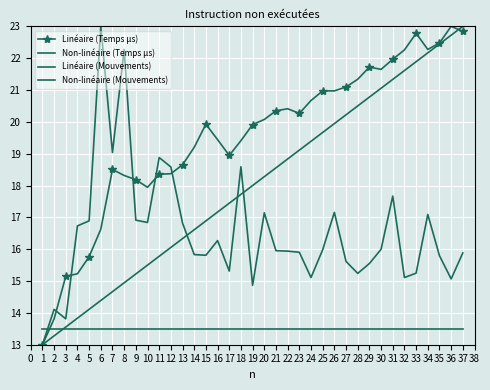

Reading left to right, extract all data points from this chart.

Linéaire (Temps µs): 13.0	13.8	15.1	15.2	15.8	16.6	18.5	18.3	18.2	17.9	18.4	18.4	18.7	19.2	19.9	19.4	18.9	19.4	19.9	20.1	20.3	20.4	20.3	20.7	21.0	21.0	21.1	21.3	21.7	21.6	22.0	22.3	22.8	22.3	22.5	23.0	22.8
Non-linéaire (Temps µs): 13.0	14.1	13.8	16.7	16.9	23.0	19.0	22.3	16.9	16.8	18.9	18.6	16.8	15.8	15.8	16.3	15.3	18.6	14.9	17.1	16.0	15.9	15.9	15.1	16.0	17.2	15.6	15.2	15.6	16.0	17.7	15.1	15.2	17.1	15.8	15.1	15.9
Linéaire (Mouvements): 13.0	13.3	13.6	13.8	14.1	14.4	14.7	14.9	15.2	15.5	15.8	16.1	16.3	16.6	16.9	17.2	17.4	17.7	18.0	18.3	18.6	18.8	19.1	19.4	19.7	19.9	20.2	20.5	20.8	21.1	21.3	21.6	21.9	22.2	22.4	22.7	23.0
Non-linéaire (Mouvements): 13.5	13.5	13.5	13.5	13.5	13.5	13.5	13.5	13.5	13.5	13.5	13.5	13.5	13.5	13.5	13.5	13.5	13.5	13.5	13.5	13.5	13.5	13.5	13.5	13.5	13.5	13.5	13.5	13.5	13.5	13.5	13.5	13.5	13.5	13.5	13.5	13.5